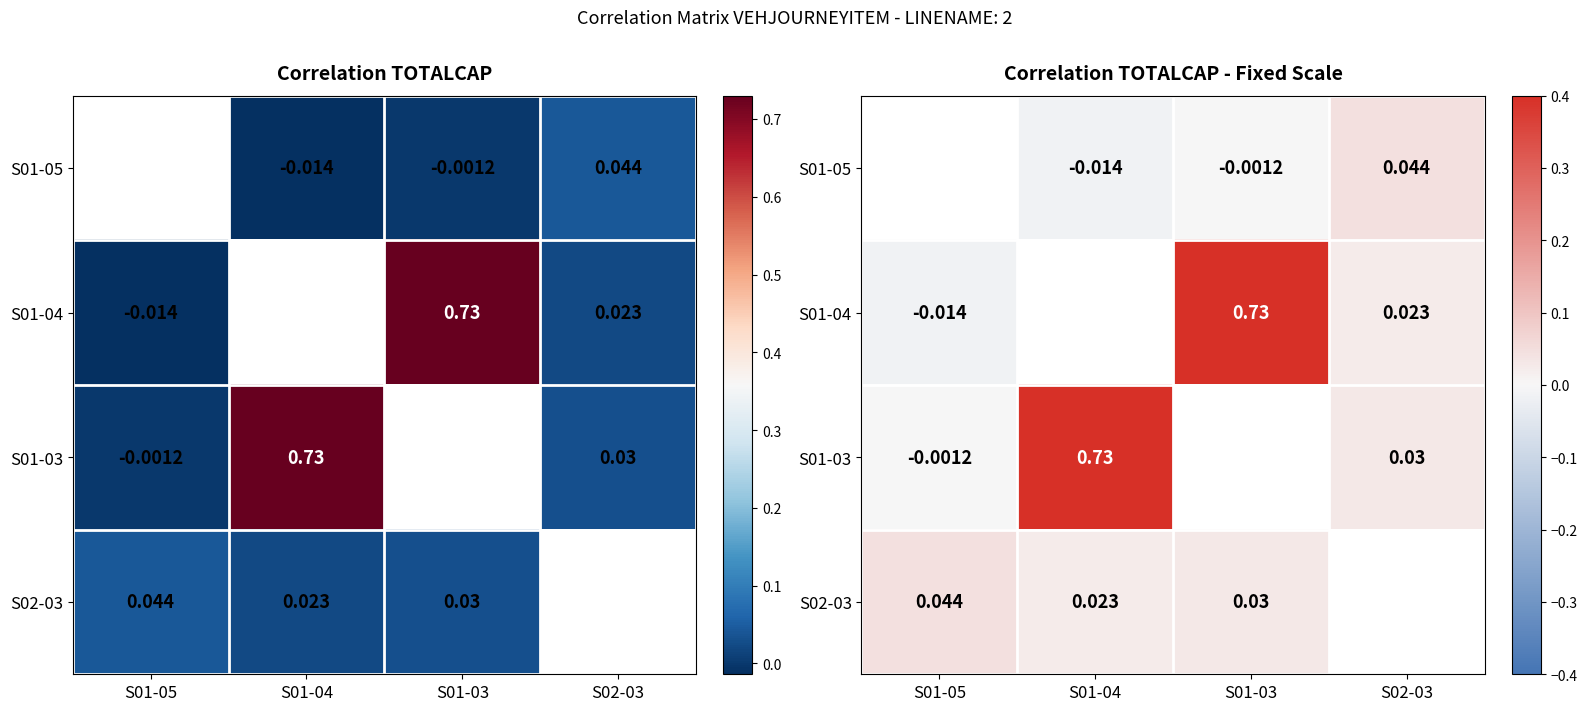

Which series changed the most between S01-05 and S01-04?

S01-03